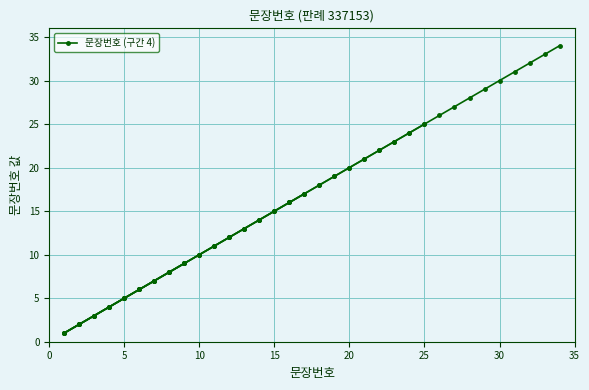

How many lines are shown in the chart?

1